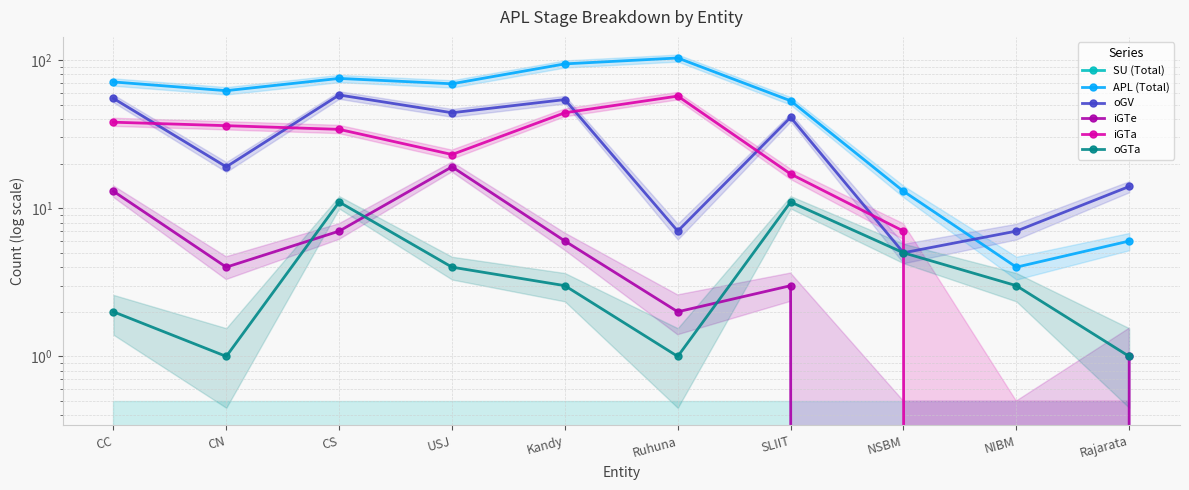

Is the value of oGV at SLIIT greater than the value of iGTe at CN?

Yes